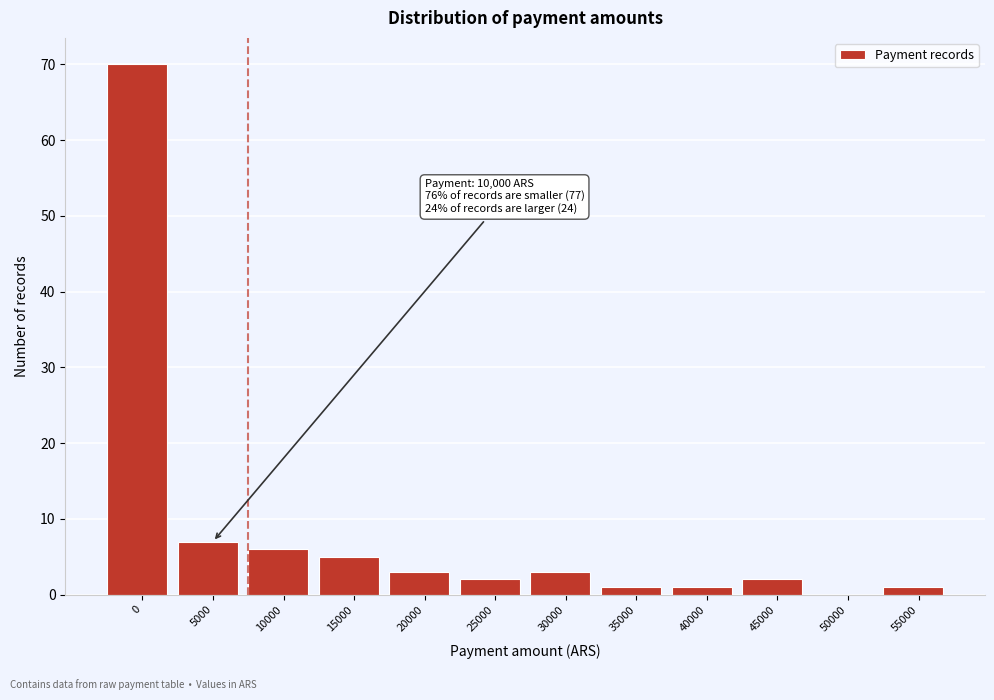

Reading left to right, extract all data points from this chart.

0=70	5000=7	10000=6	15000=5	20000=3	25000=2	30000=3	35000=1	40000=1	45000=2	50000=0	55000=1